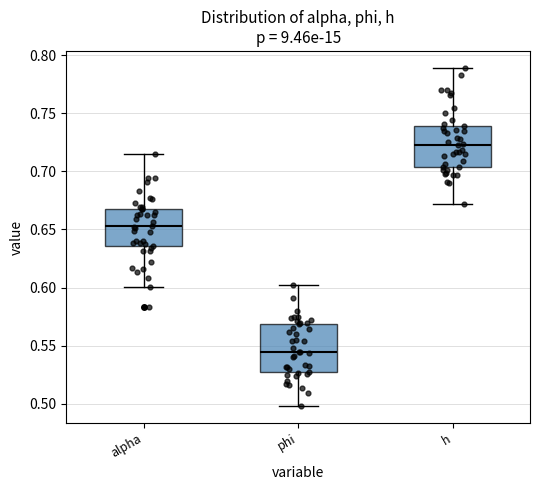

Reading left to right, read every box against the y-axis: the position of its median line, the range the box covers, and the ends of its whiskers. The values are not printed on the chart, so give them approximately, as read against the axis.

alpha: median 0.655, box 0.635 to 0.670, whiskers 0.600 to 0.715
phi: median 0.545, box 0.525 to 0.570, whiskers 0.500 to 0.600
h: median 0.725, box 0.705 to 0.740, whiskers 0.670 to 0.790